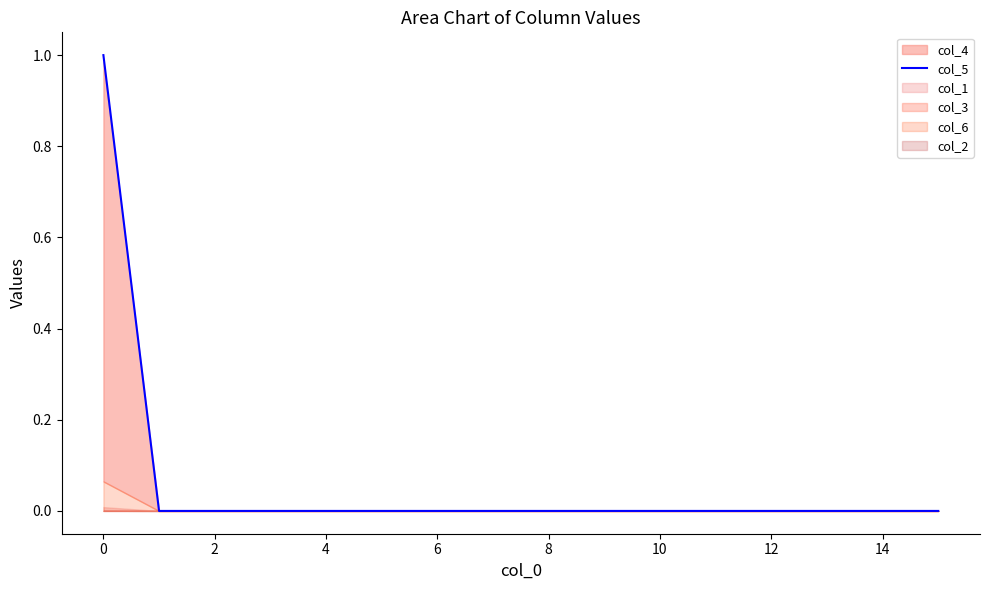

True or false: col_5 has a value of 0 at 2.

True